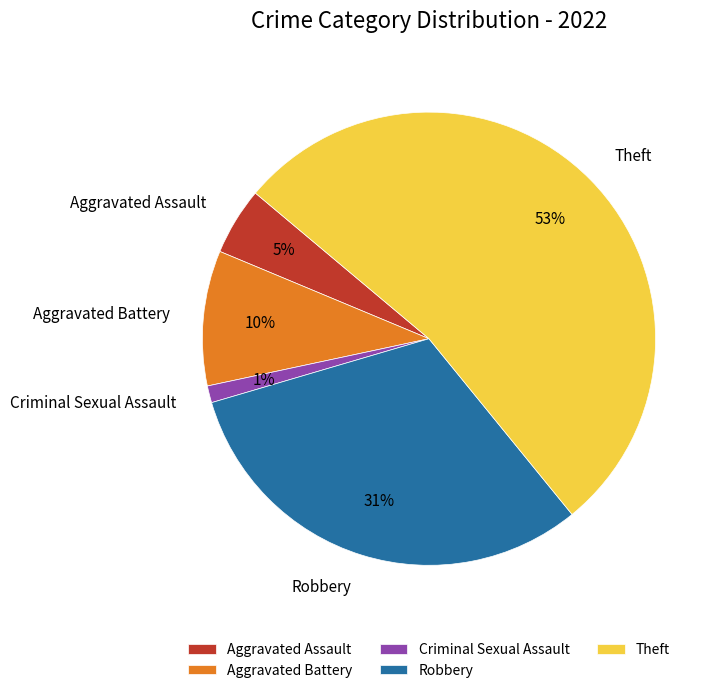

Is it true that Aggravated Battery is 10% of the pie?

True